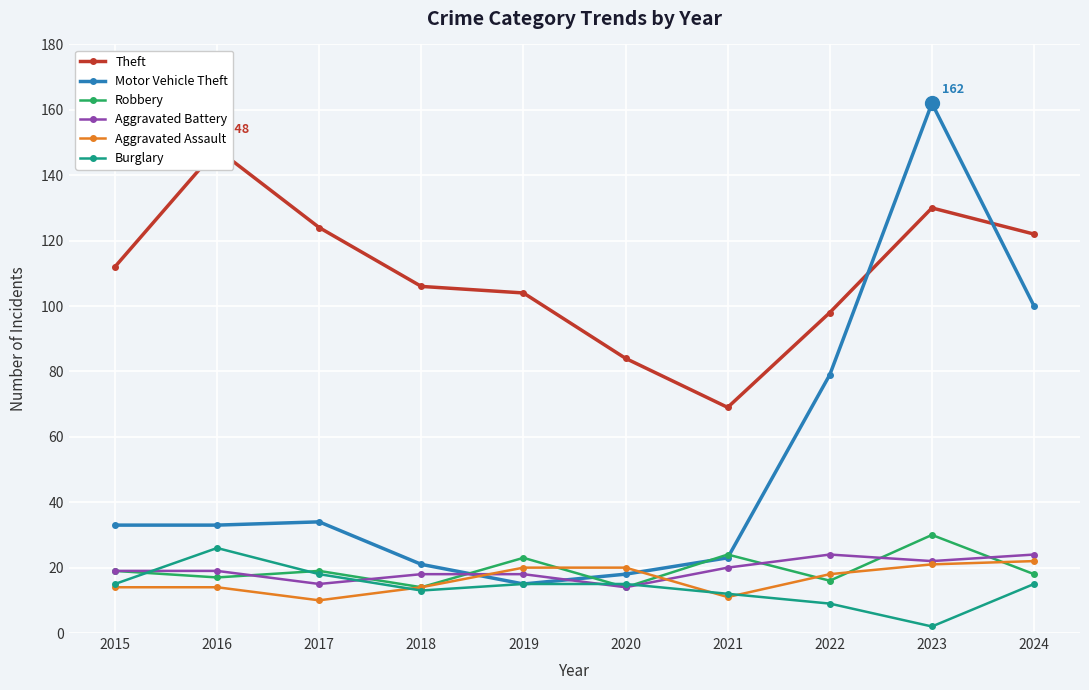

In Theft, how many points are higher than both neighbors (excluding endpoints)?

2